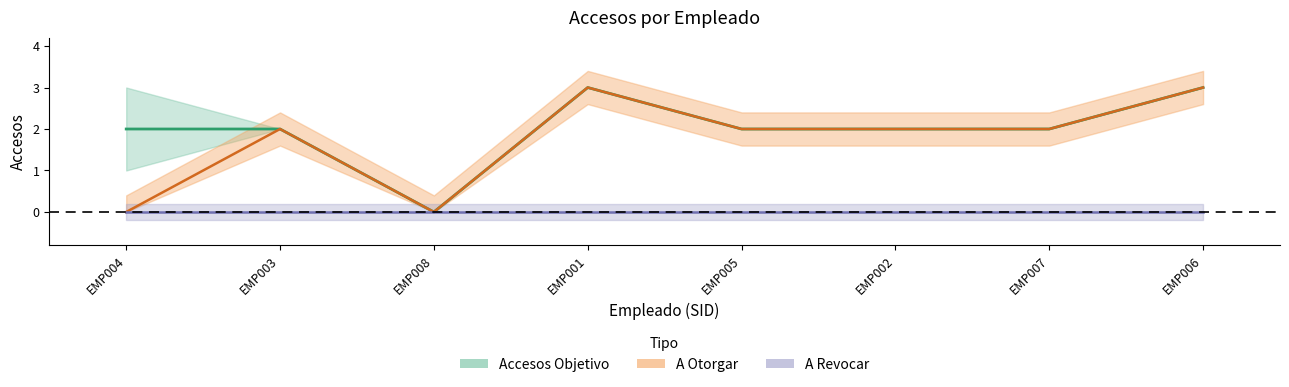

List the labels in order of A Otorgar value, smallest first.

EMP004, EMP008, EMP003, EMP005, EMP002, EMP007, EMP001, EMP006